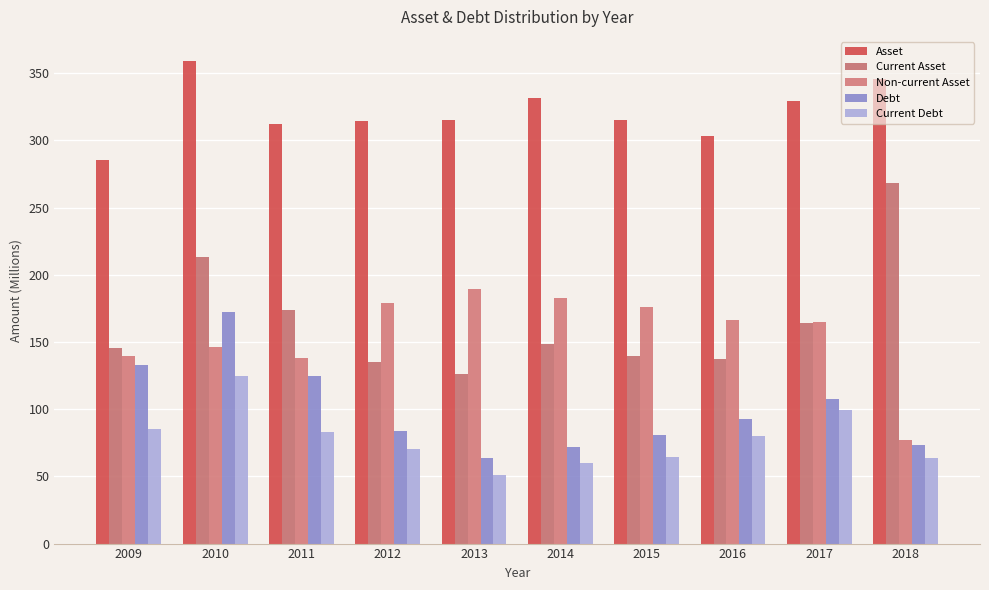

Rank the series at 2009 from highest to lowest value.

Asset, Current Asset, Non-current Asset, Debt, Current Debt